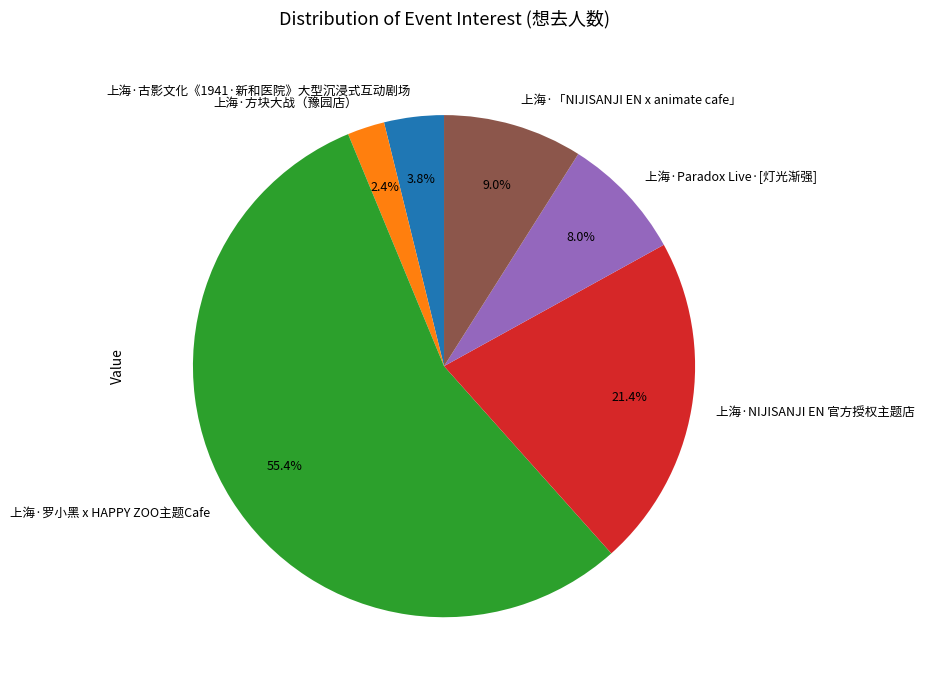

What percentage is NOT represented by 上海·Paradox Live·[灯光渐强]?

92.0%